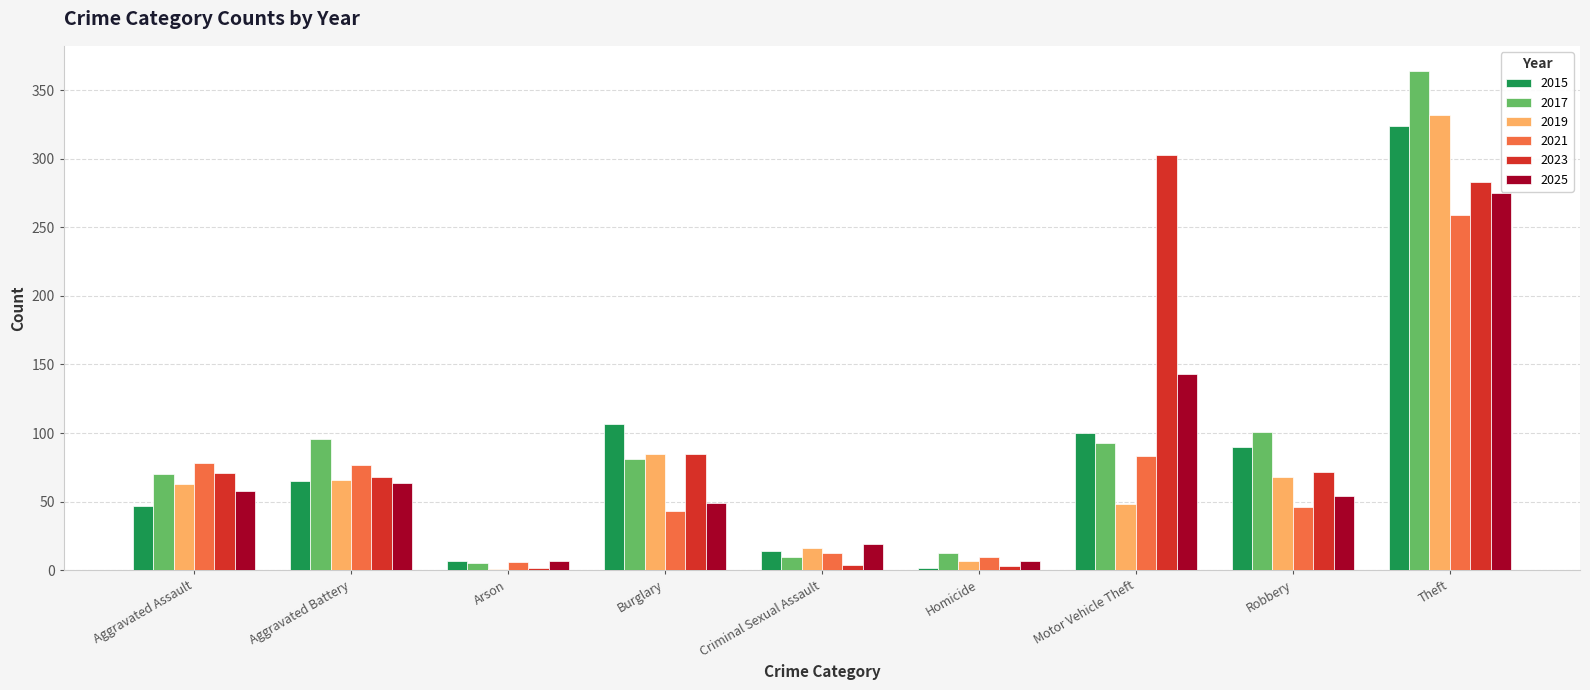

Which series has the largest total across all categories?

2023